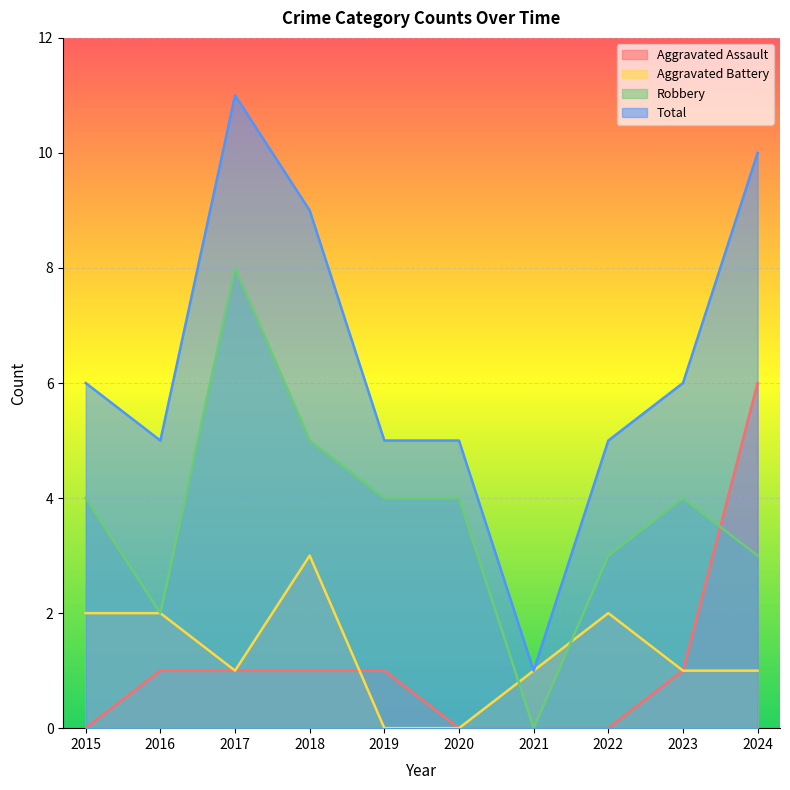

At which category does the chart reach its minimum across all series?

2015